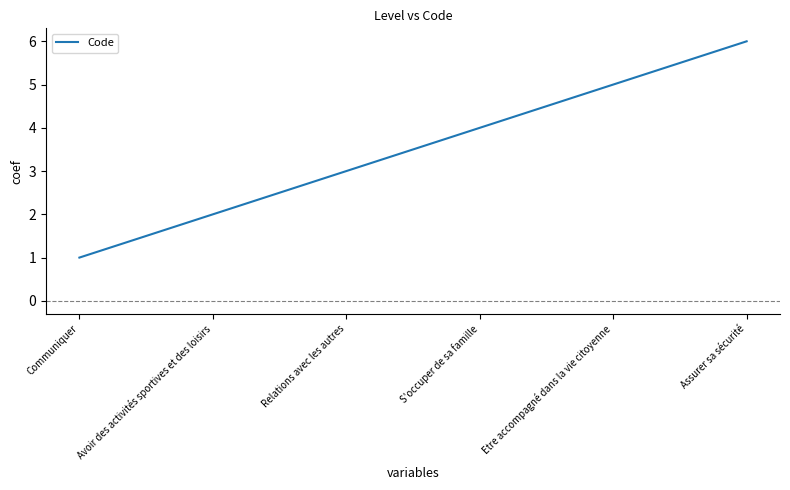

Count the number of data series in this chart.

1